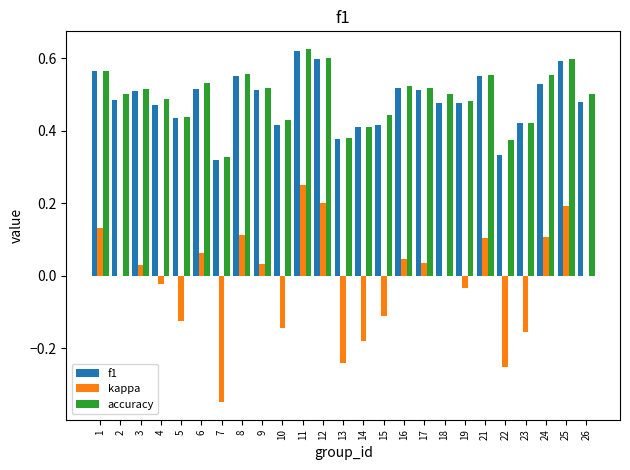

Between 5 and 24, which series saw the biggest shift?

kappa